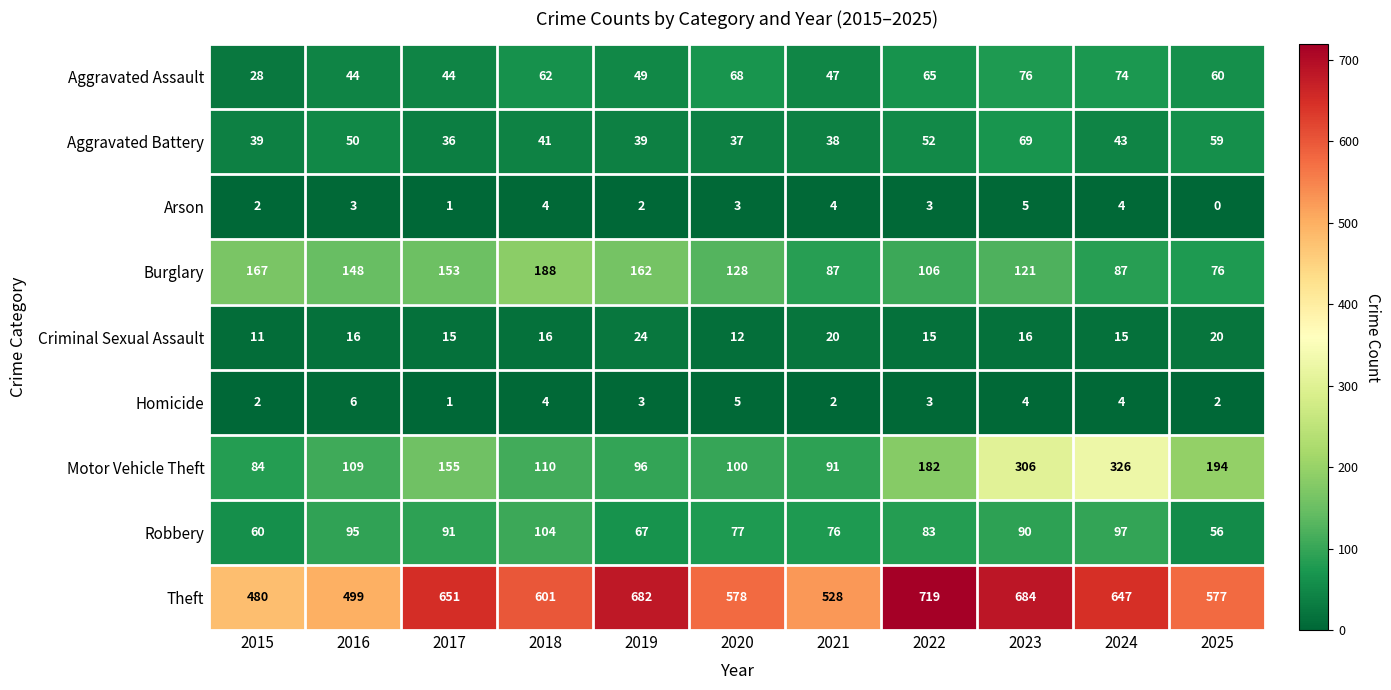

Rank the series by their maximum value, from lowest to highest.

Arson, Homicide, Criminal Sexual Assault, Aggravated Battery, Aggravated Assault, Robbery, Burglary, Motor Vehicle Theft, Theft